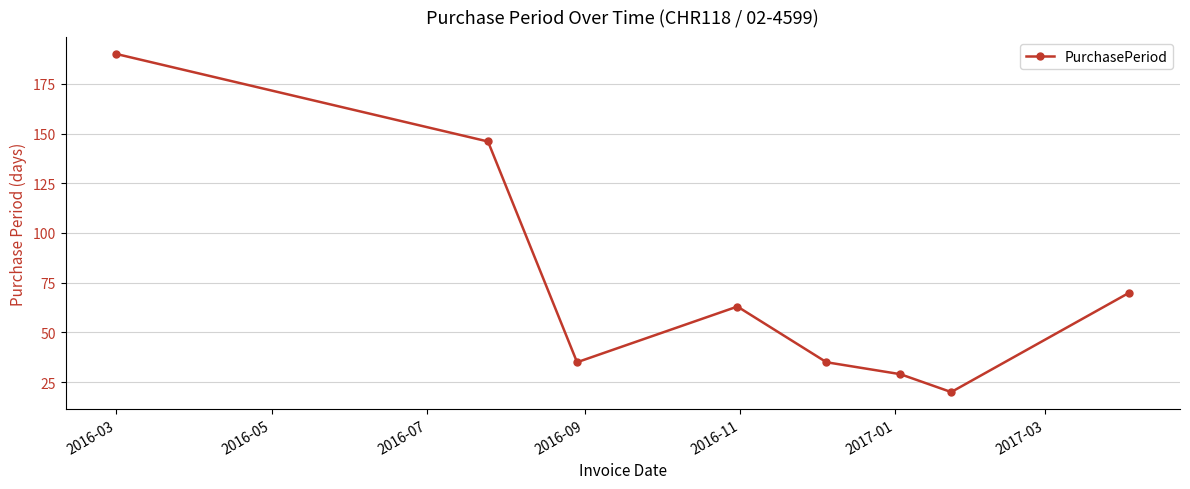

What is the value of the 6th point from the left?

29